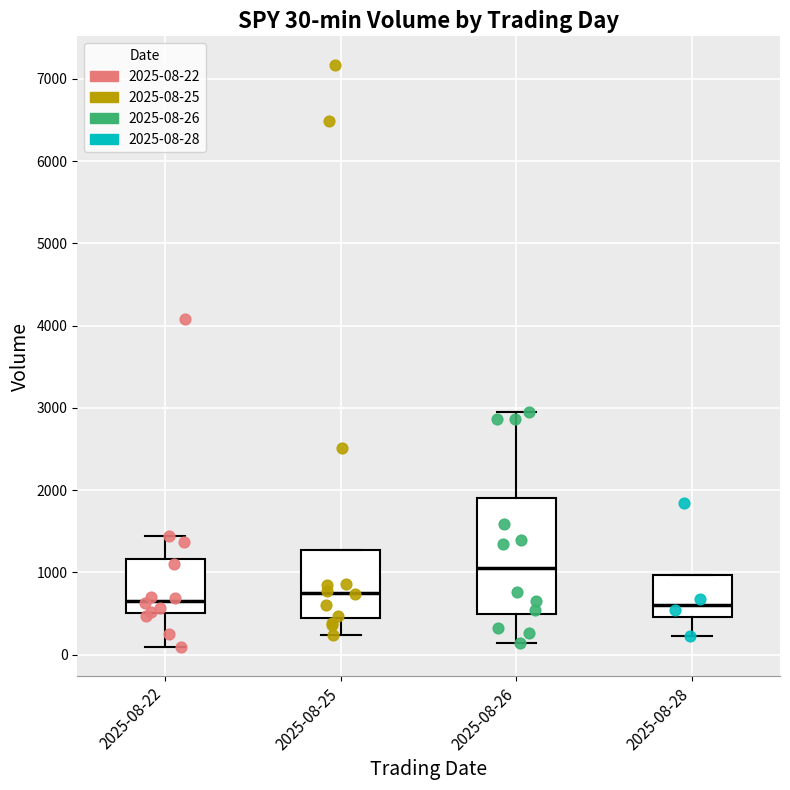

Which box's median line is the highest?

2025-08-26